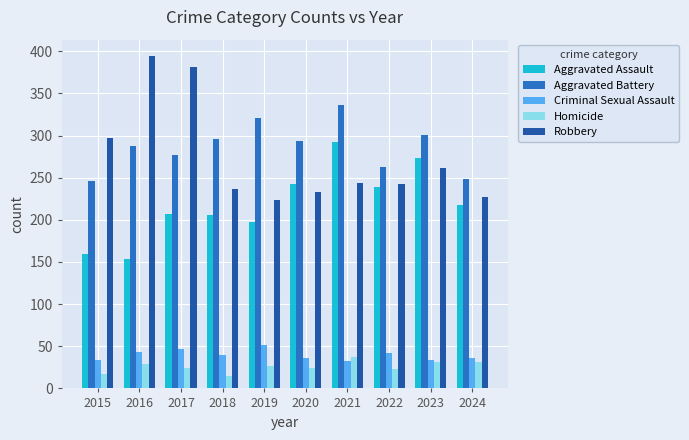

What is the spread (max minus min) of values at 2020?

269